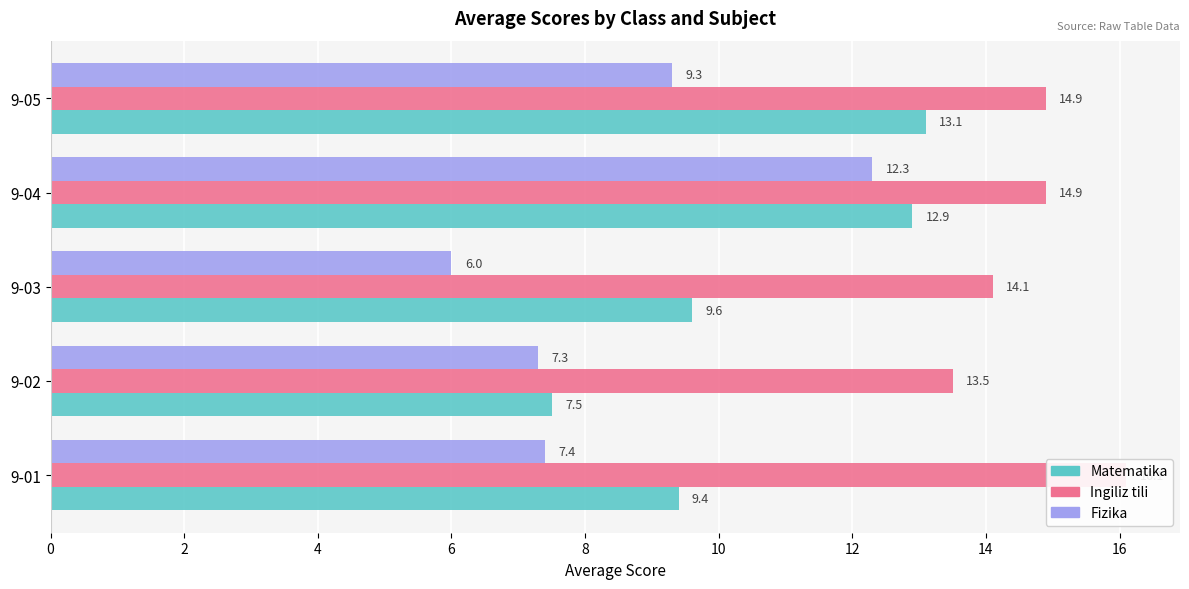

What is the value of the Ingiliz tili bar at the 5th from the left?

14.9